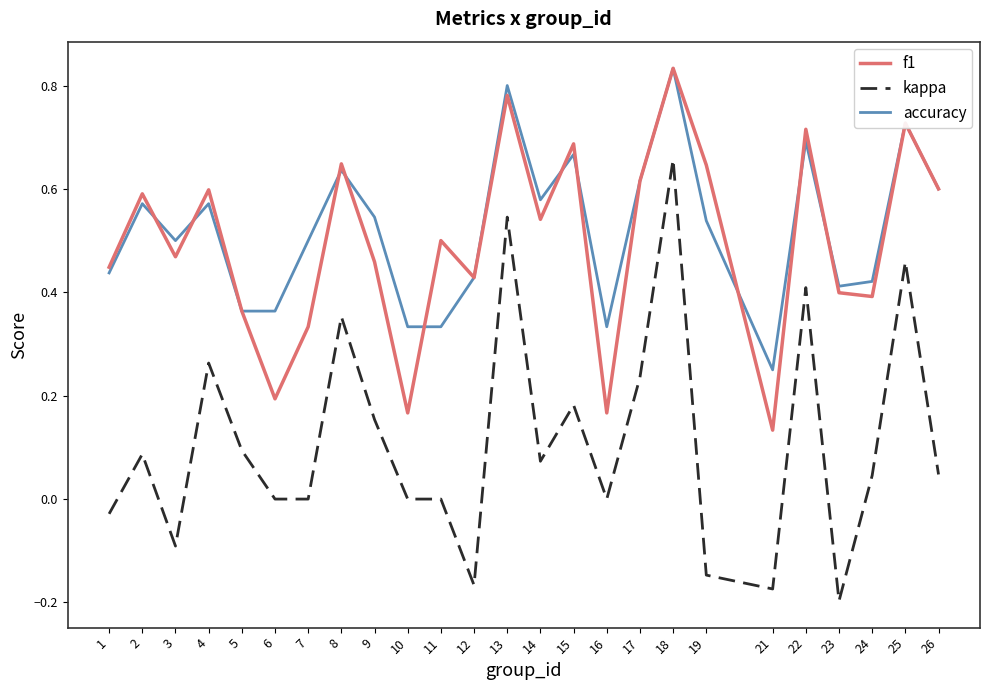

Count the f1 values in the range 0 to 1.

25